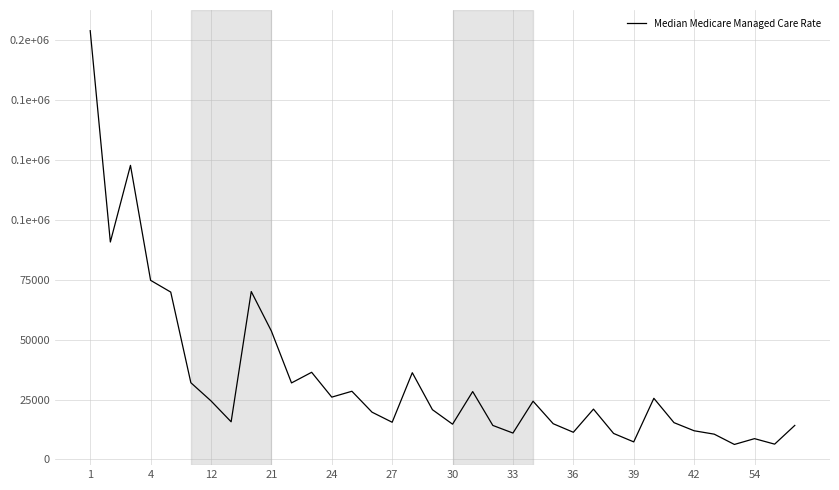

Does the chart display data point markers on the line(s)?

No